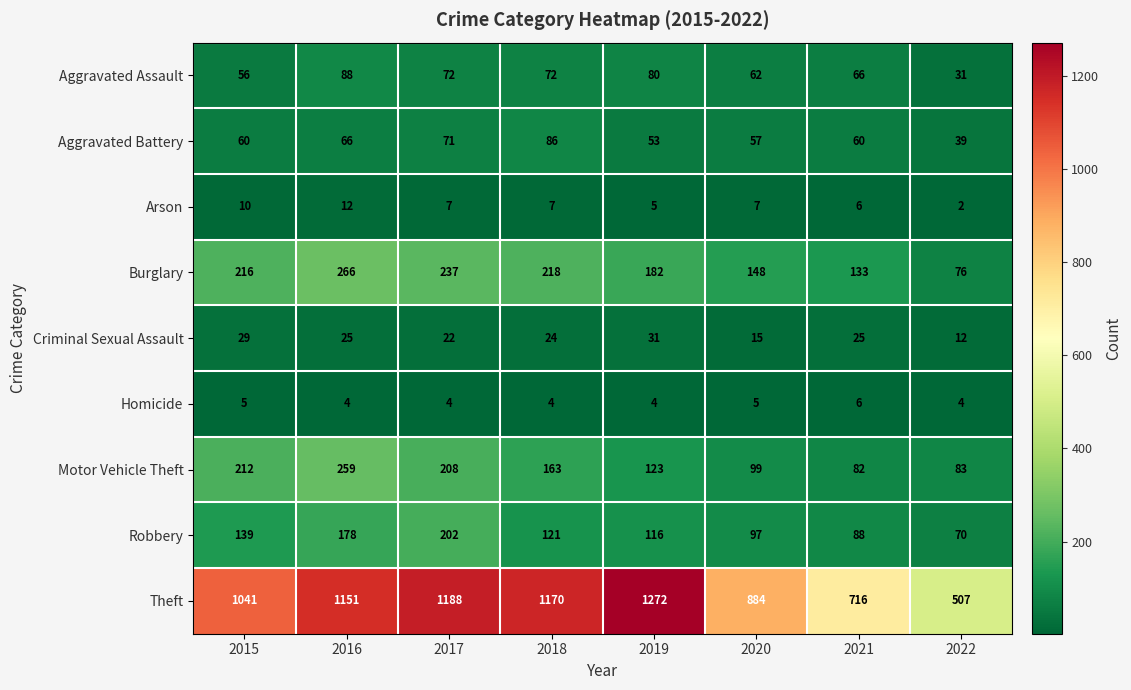

The value of Homicide at 2018 is 4. True or false?

True